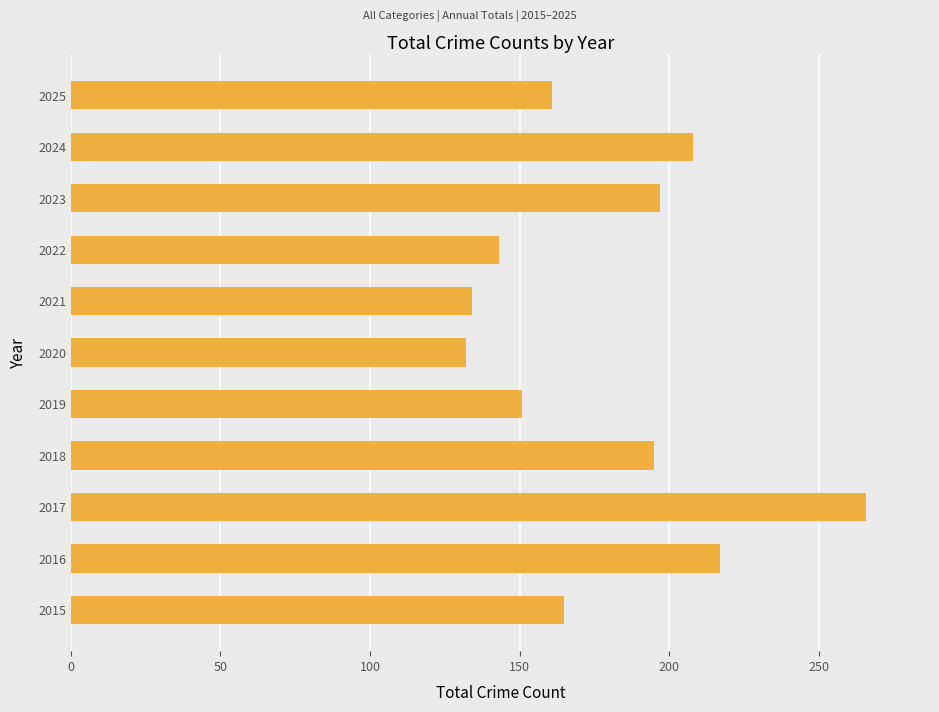

What is the average value?

179